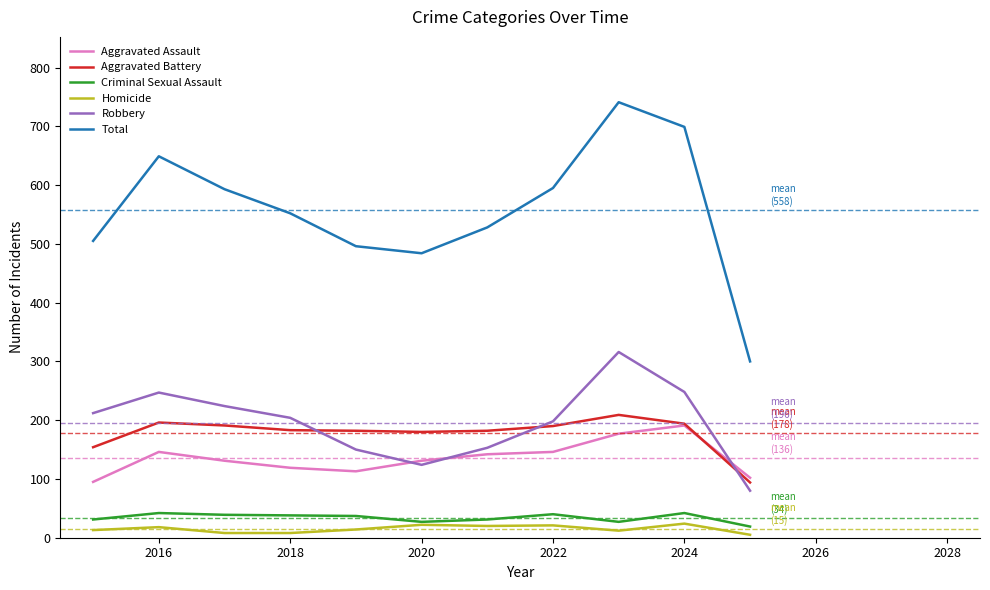

Which series has the widest spread of values?

Total